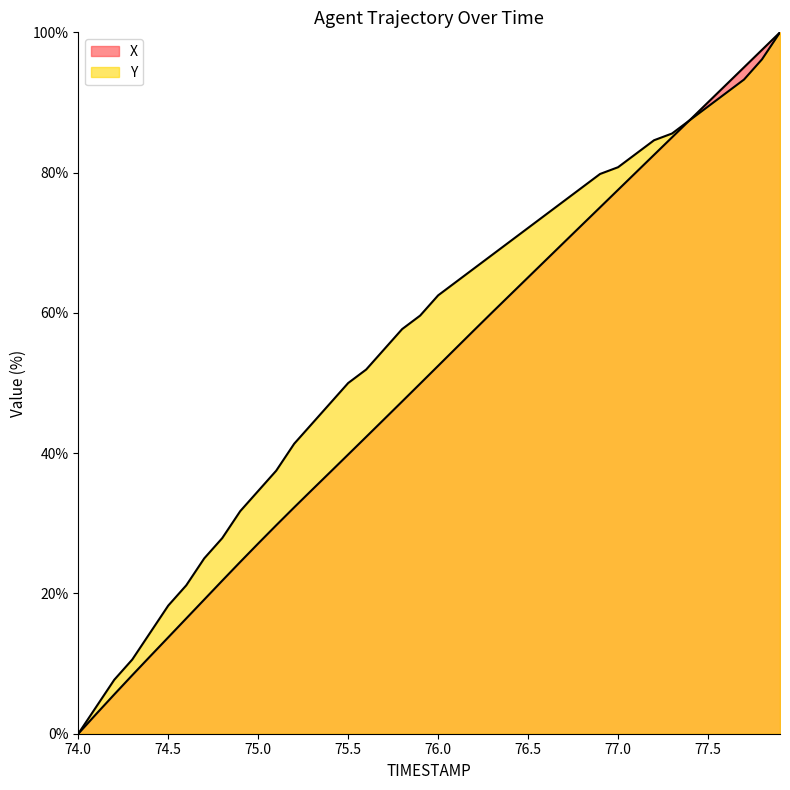

How many values in Y are above zero?

39